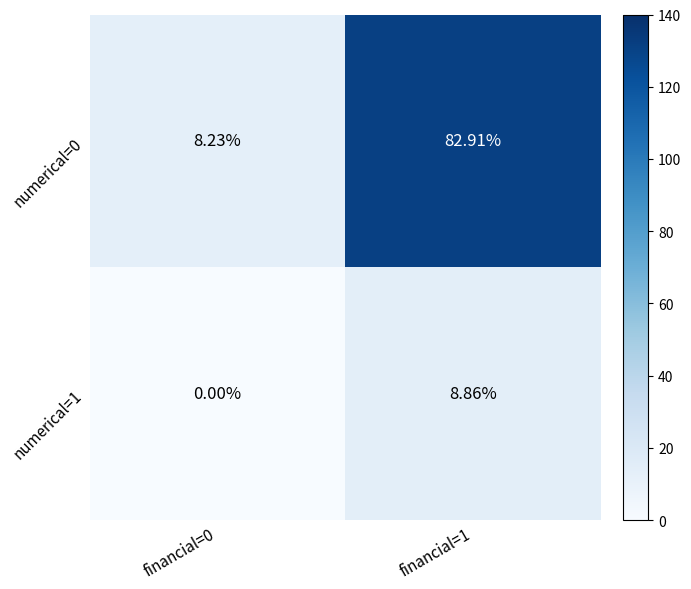

What is the total value across all series at financial=1?

91.8